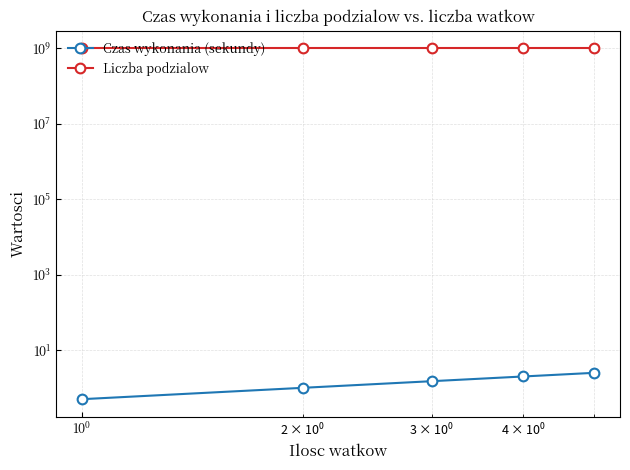

At $\mathdefault{10^{-2}}$, list the series in order from largest to smallest.

Liczba podzialow, Czas wykonania (sekundy)